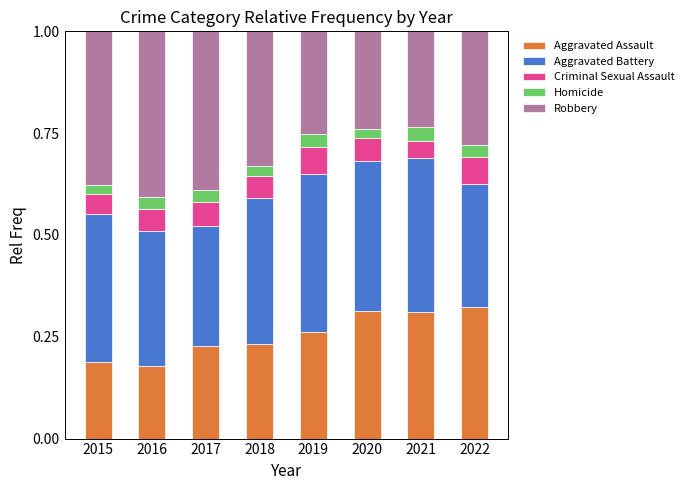

What is the total value across all series at 2016?

1.0